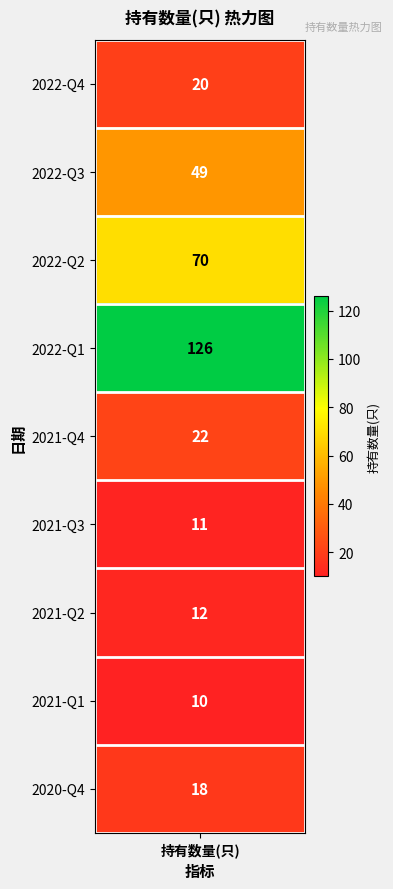

What is the change in value from 3 to 7?

-116